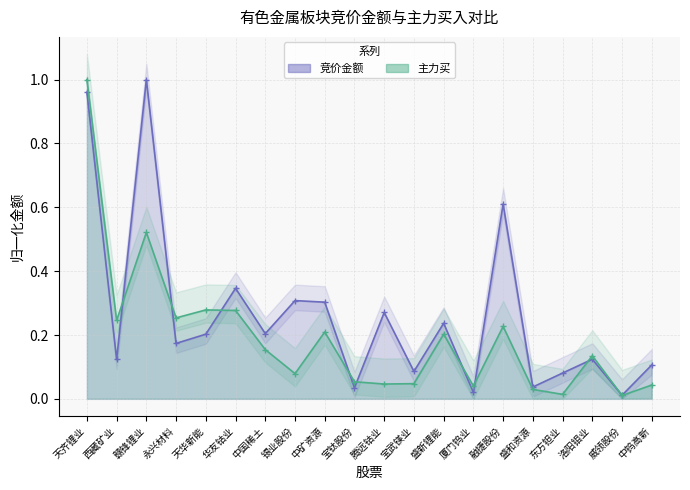

Which series has the largest total across all categories?

竞价金额